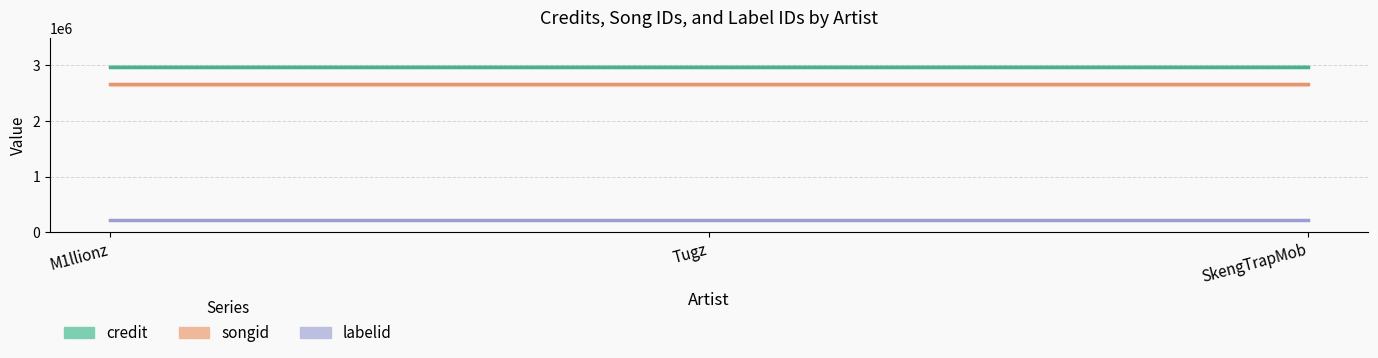

True or false: songid has a value of 3947279 at Tugz.

False